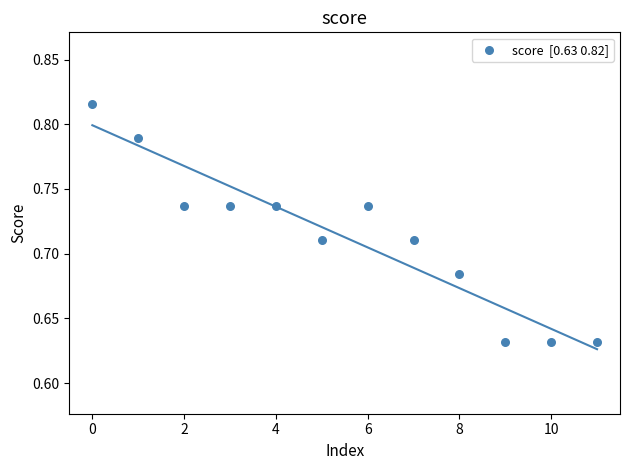

How many data points are displayed?

12